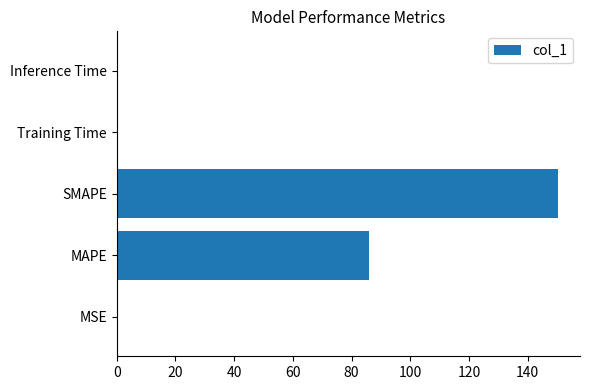

What is the sum of all values?

236.5